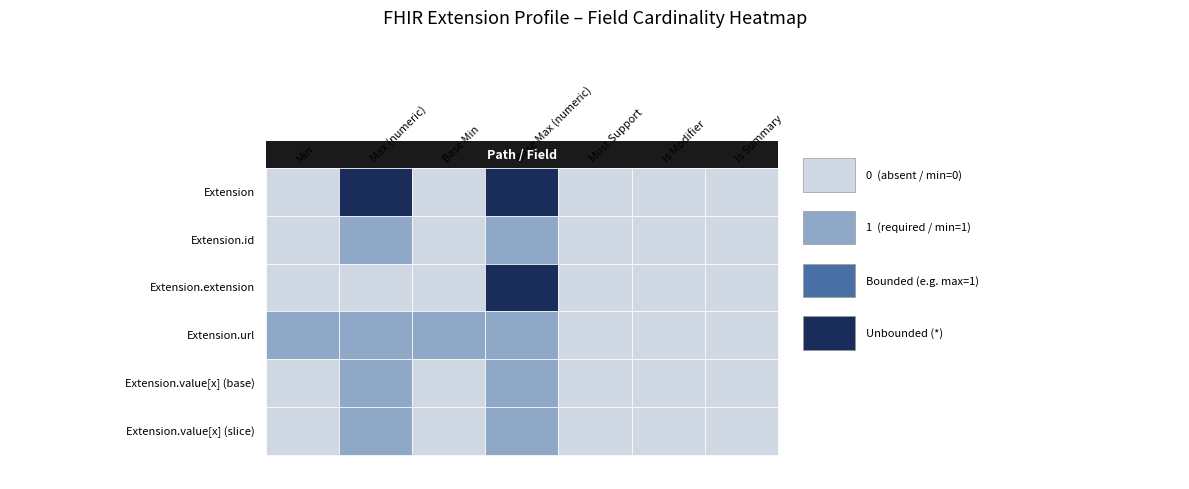

Reading left to right, transcribe all the data shown in this chart.

Extension: Extension=0	Extension.id=99	Extension.extension=0	Extension.url=99	Extension.value[x] (base)=0	Extension.value[x] (slice)=0	6=0
Extension.id: Extension=0	Extension.id=1	Extension.extension=0	Extension.url=1	Extension.value[x] (base)=0	Extension.value[x] (slice)=0	6=0
Extension.extension: Extension=0	Extension.id=0	Extension.extension=0	Extension.url=99	Extension.value[x] (base)=0	Extension.value[x] (slice)=0	6=0
Extension.url: Extension=1	Extension.id=1	Extension.extension=1	Extension.url=1	Extension.value[x] (base)=0	Extension.value[x] (slice)=0	6=0
Extension.value[x] (base): Extension=0	Extension.id=1	Extension.extension=0	Extension.url=1	Extension.value[x] (base)=0	Extension.value[x] (slice)=0	6=0
Extension.value[x] (slice): Extension=0	Extension.id=1	Extension.extension=0	Extension.url=1	Extension.value[x] (base)=0	Extension.value[x] (slice)=0	6=0